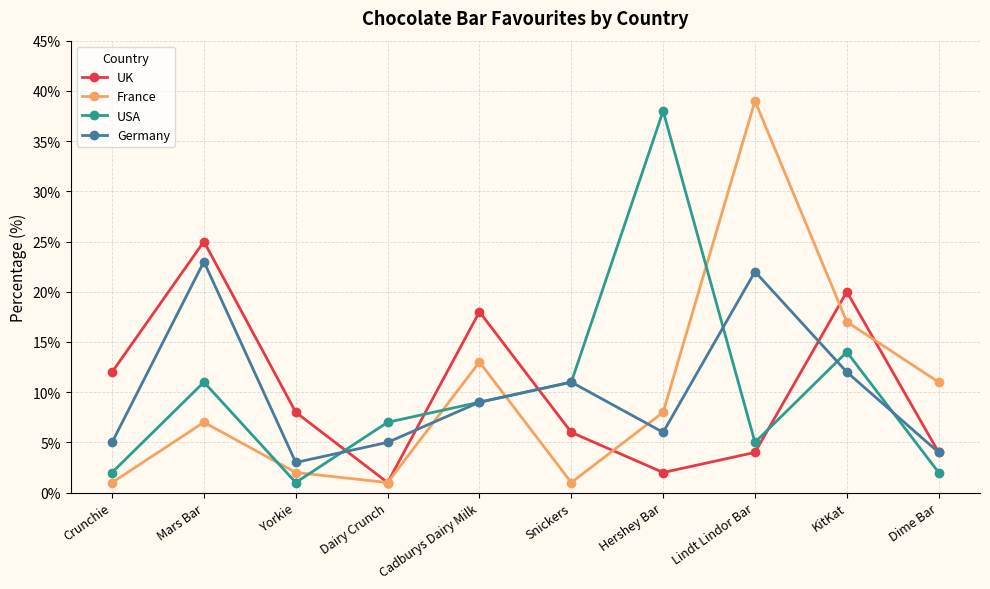

What is the difference between the second highest and minimum values in the France series?

16